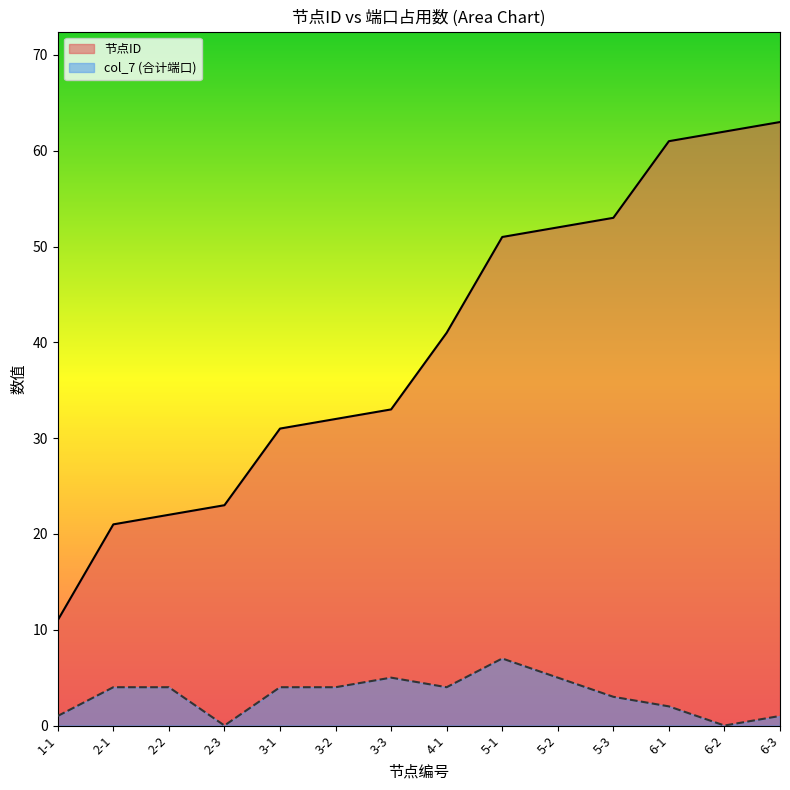

How many values in col_7 (合计端口) are above zero?

12